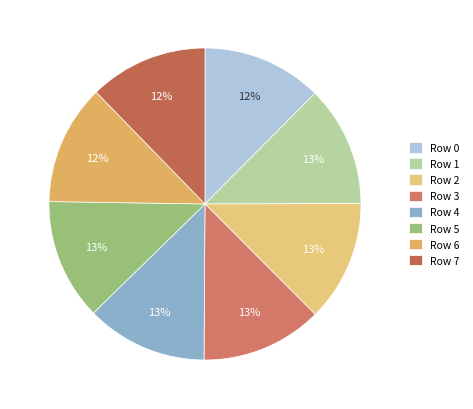

What percentage is the Row 4 slice, to the nearest percent?

13%